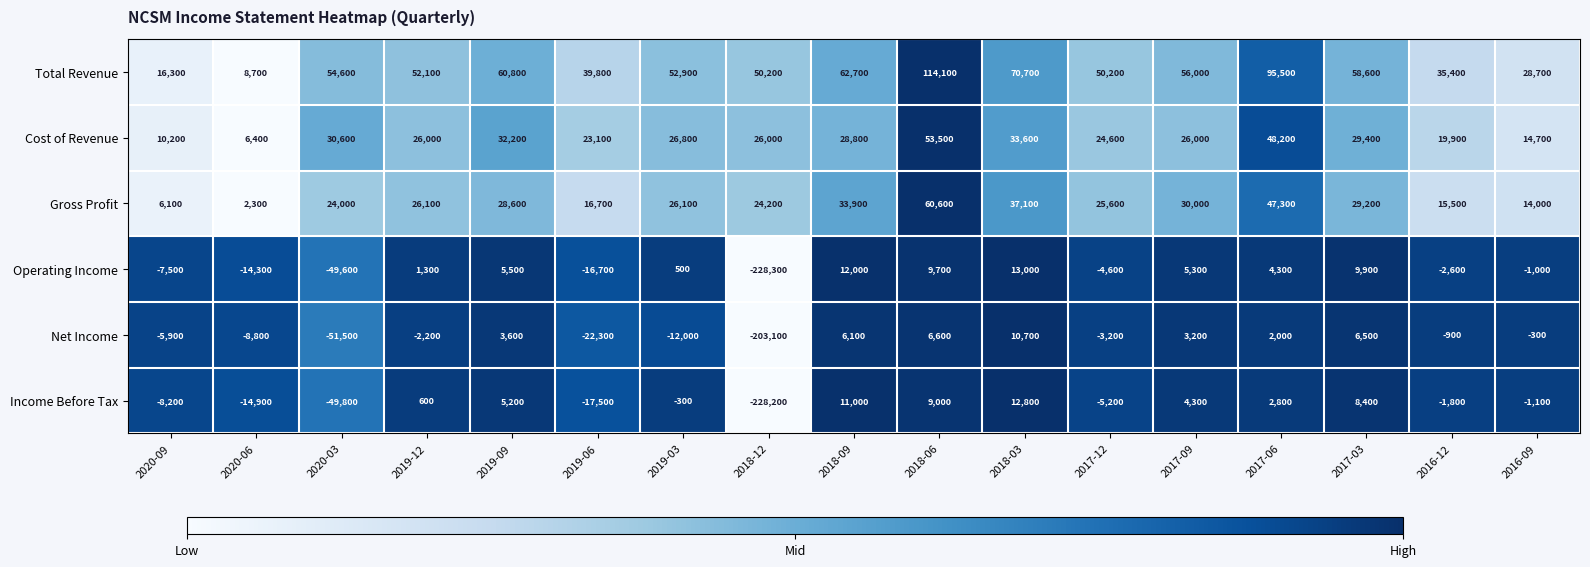

Between 2020-06 and 2019-06, which series saw the biggest shift?

Total Revenue